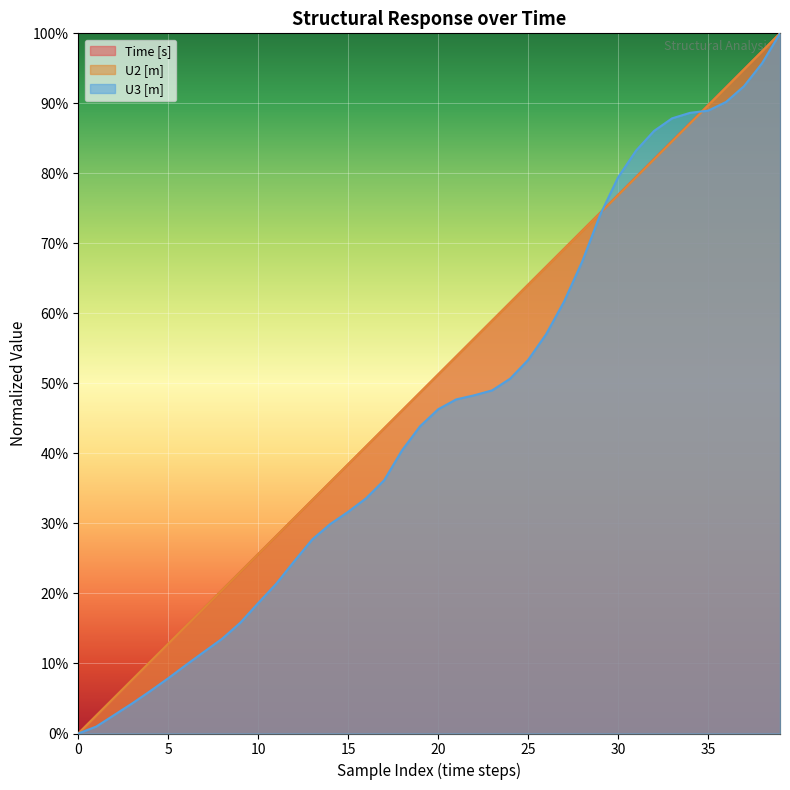

True or false: U3 [m] has more than 1 points higher than both neighbors.

False